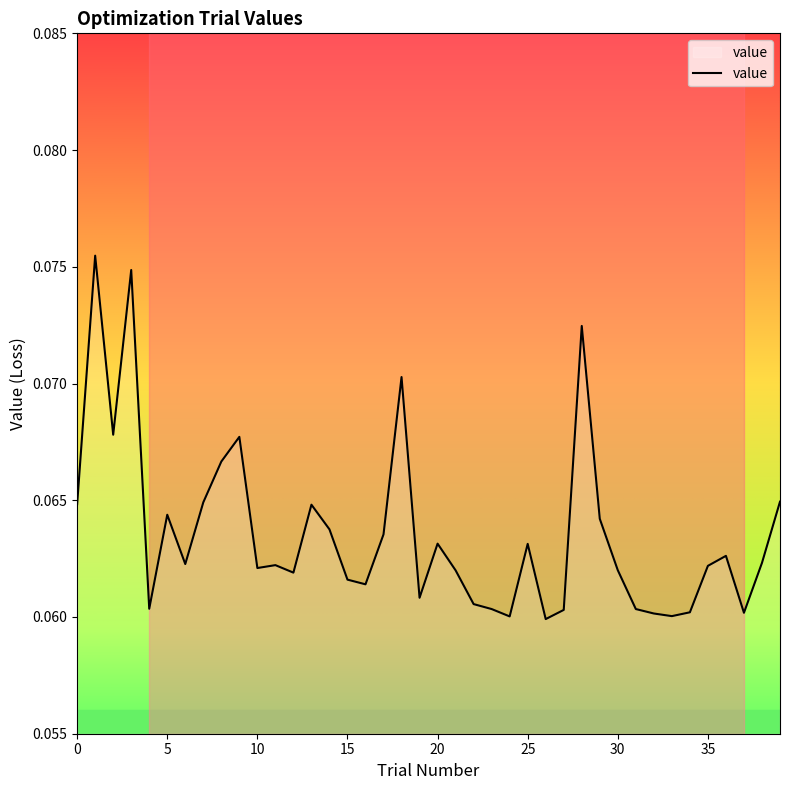

The value at 8 is 0.1. True or false?

True